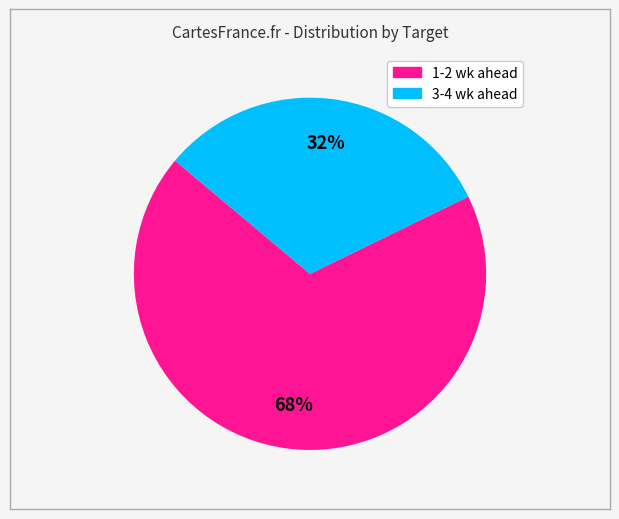

To the nearest percent, what is the average slice percentage?

50%